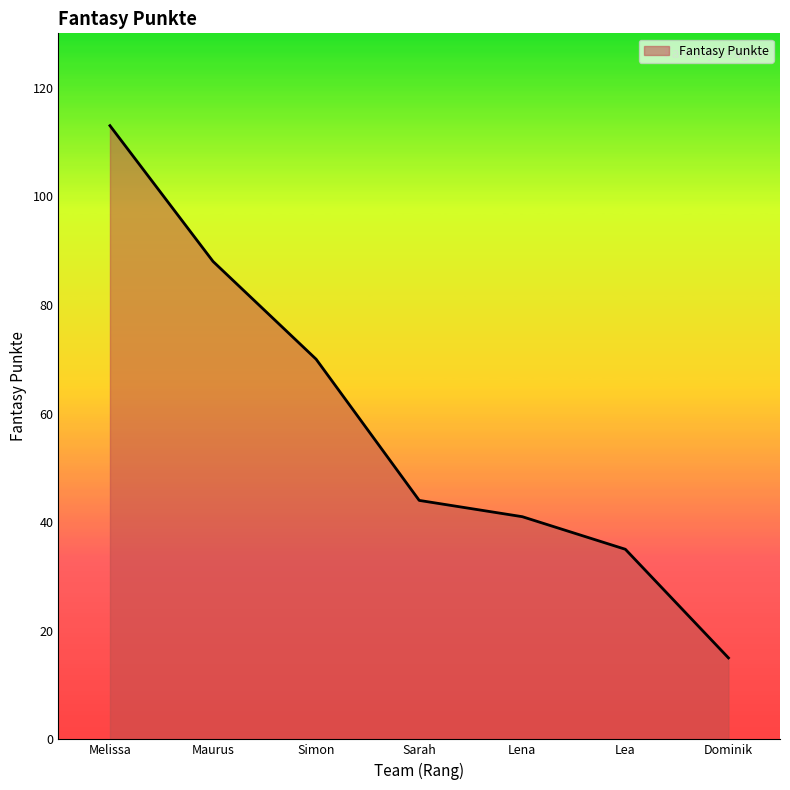

What is the change in value from Simon to Dominik?

-55